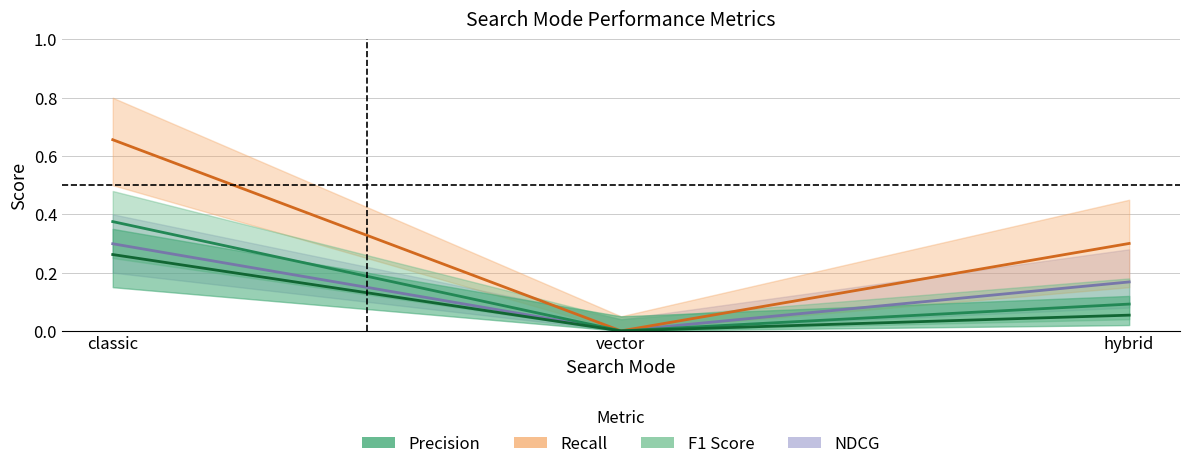

Where is F1 Score nearest to the value 0?

vector